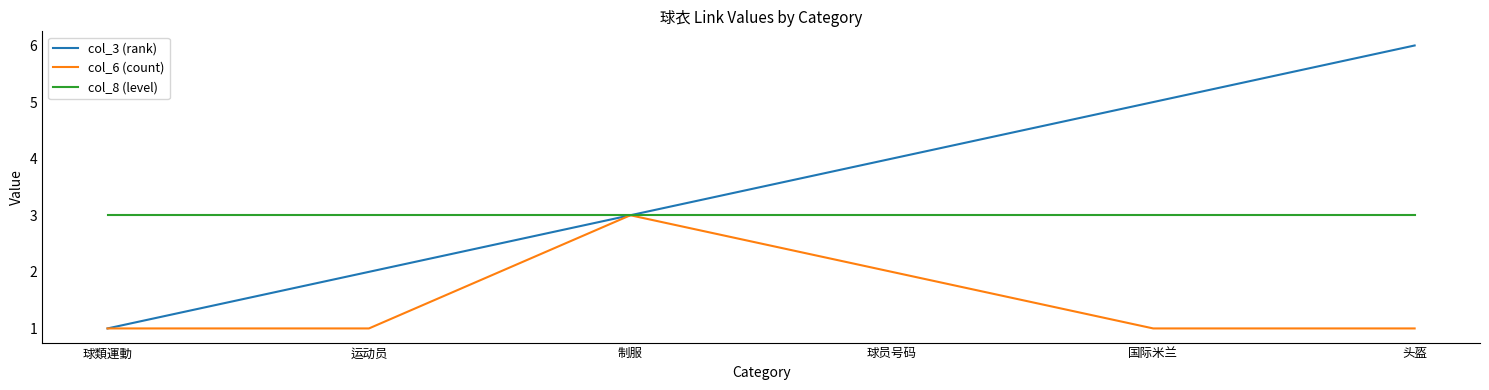

Rank the categories by col_3 (rank) value from highest to lowest.

头盔, 国际米兰, 球员号码, 制服, 运动员, 球類運動